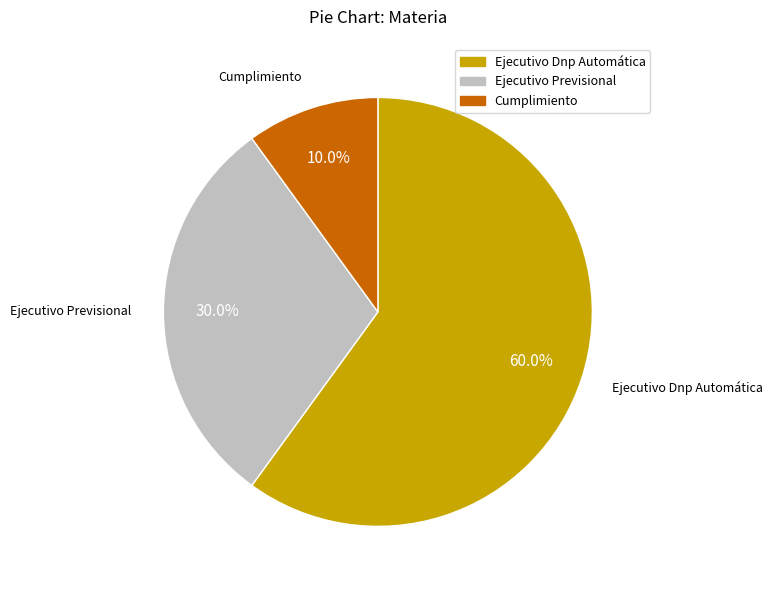

Rank the categories by value from lowest to highest.

Cumplimiento, Ejecutivo Previsional, Ejecutivo Dnp Automática